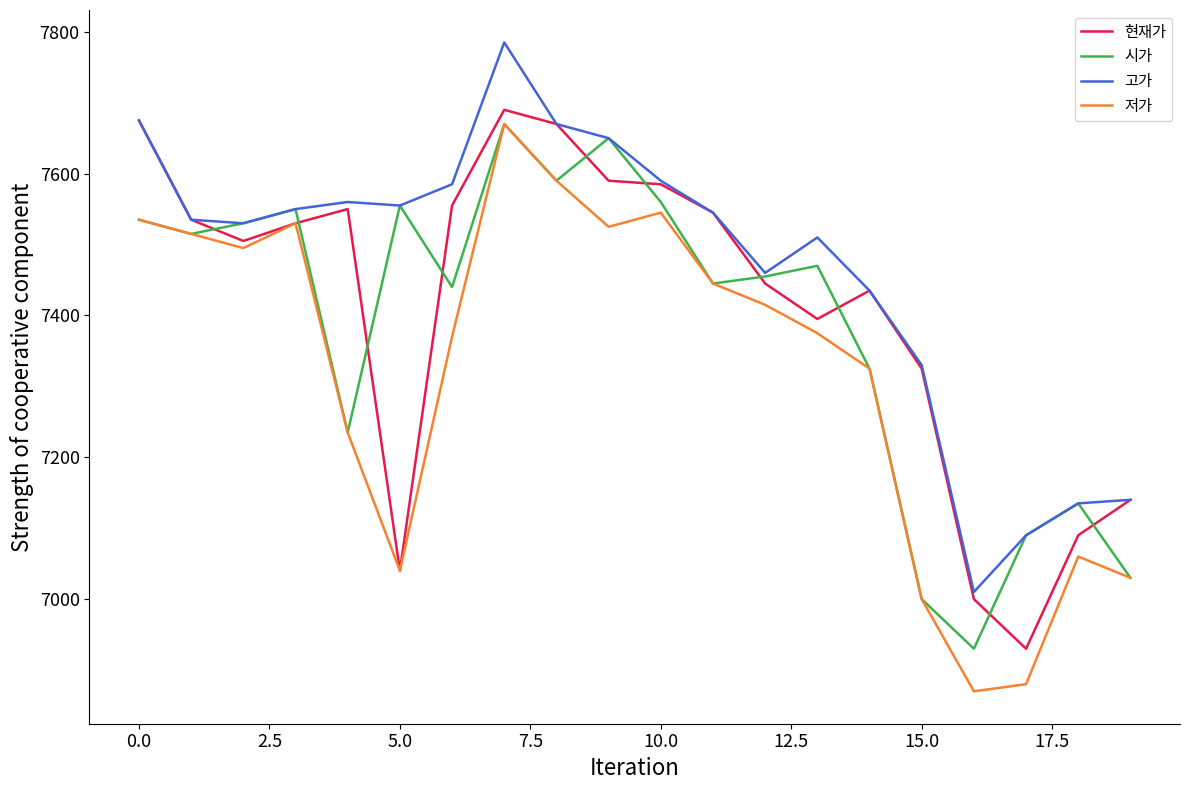

Which series has the largest total across all categories?

고가